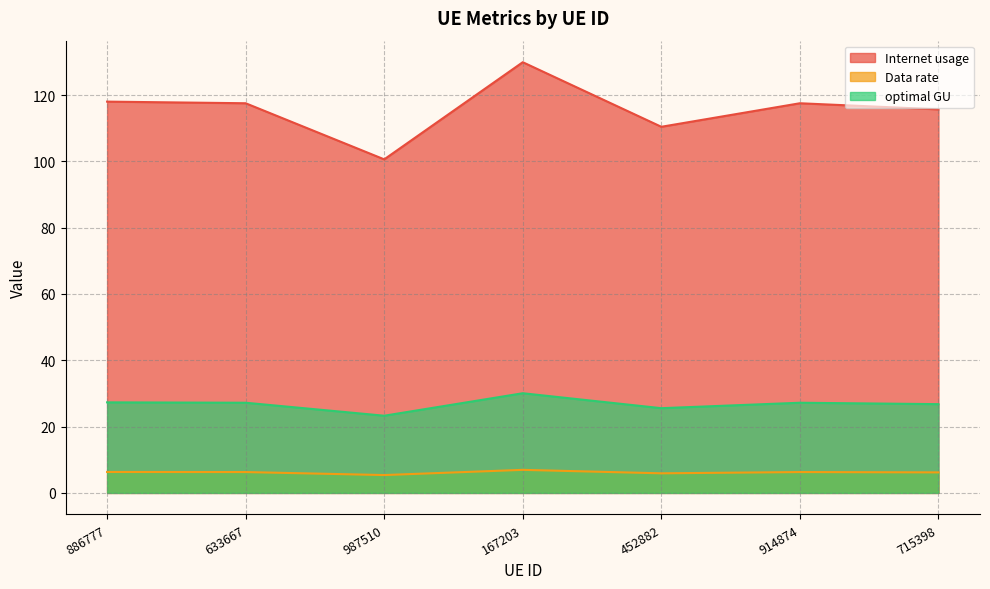

Which series has the largest range (max minus min)?

Internet usage